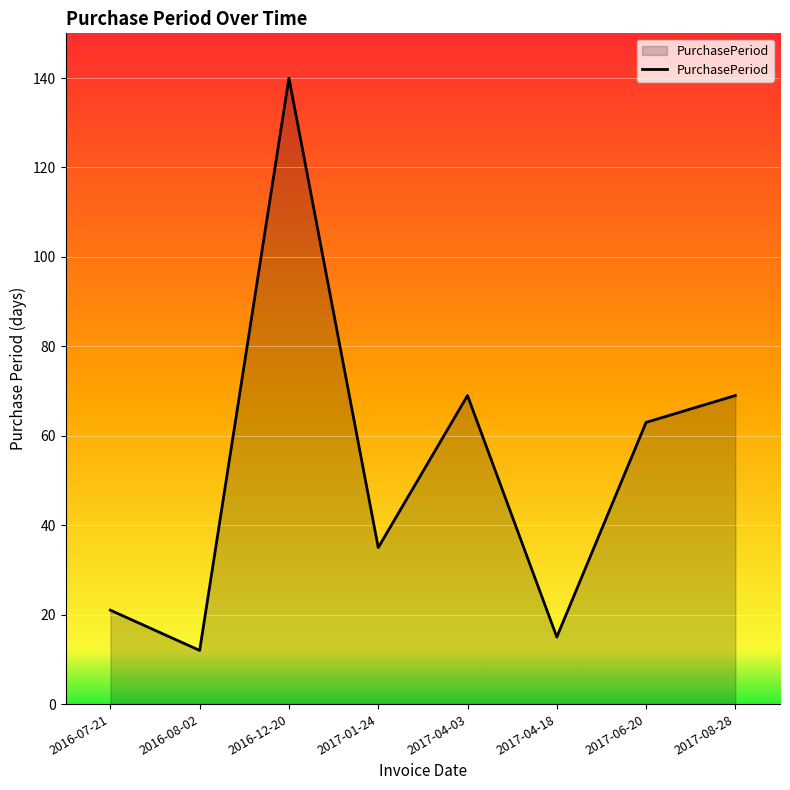

Is it true that the value at 2017-04-18 is 15?

True